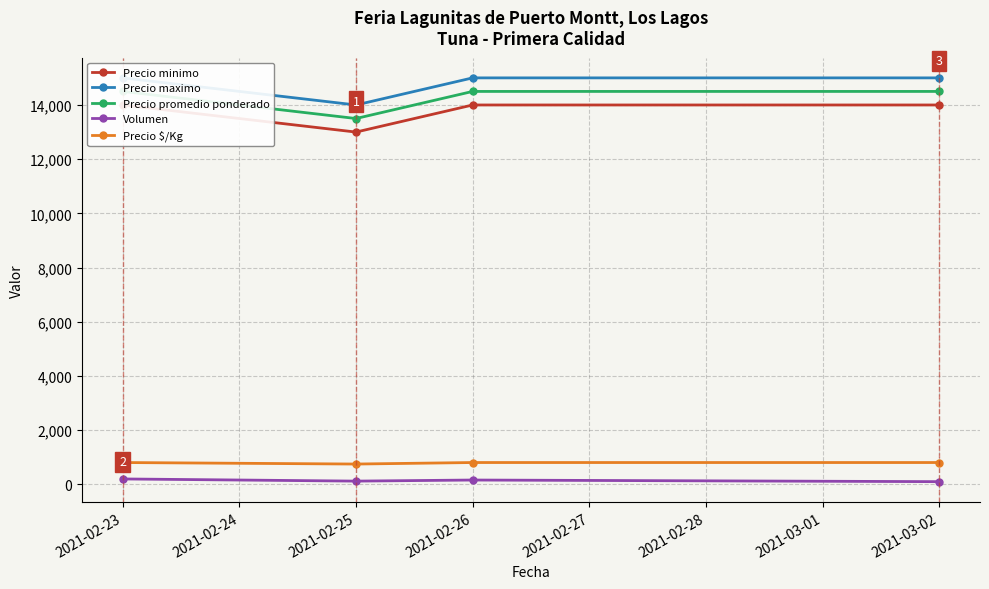

What value does the Volumen series have at 2021-02-26?

160